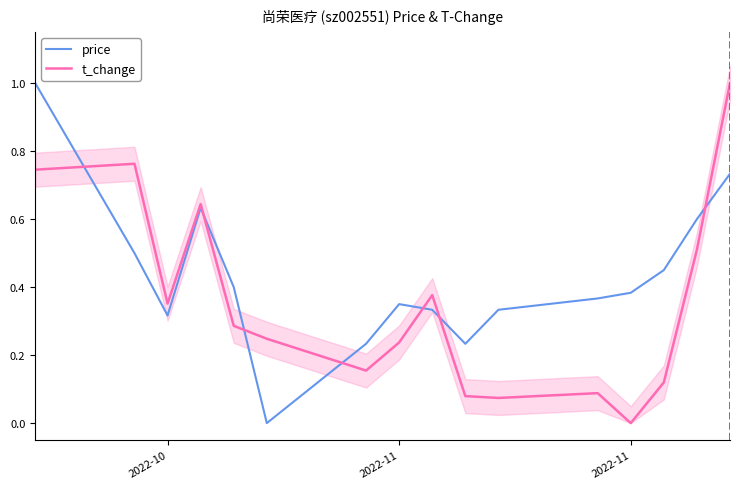

Reading left to right, transcribe all the data shown in this chart.

price: 1.0	0.5	0.3	0.6	0.4	0.0	0.2	0.3	0.3	0.2	0.3	0.4	0.4	0.4	0.6	0.7
t_change: 0.7	0.8	0.4	0.6	0.3	0.2	0.2	0.2	0.4	0.1	0.1	0.1	0.0	0.1	0.5	1.0